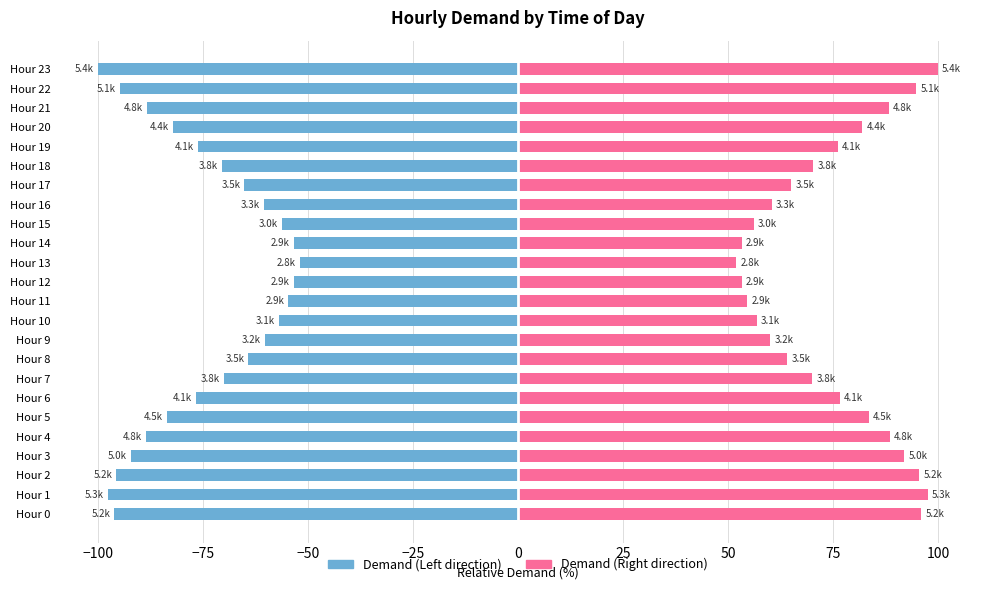

Are the bars grouped side by side (vs. stacked)?

Yes